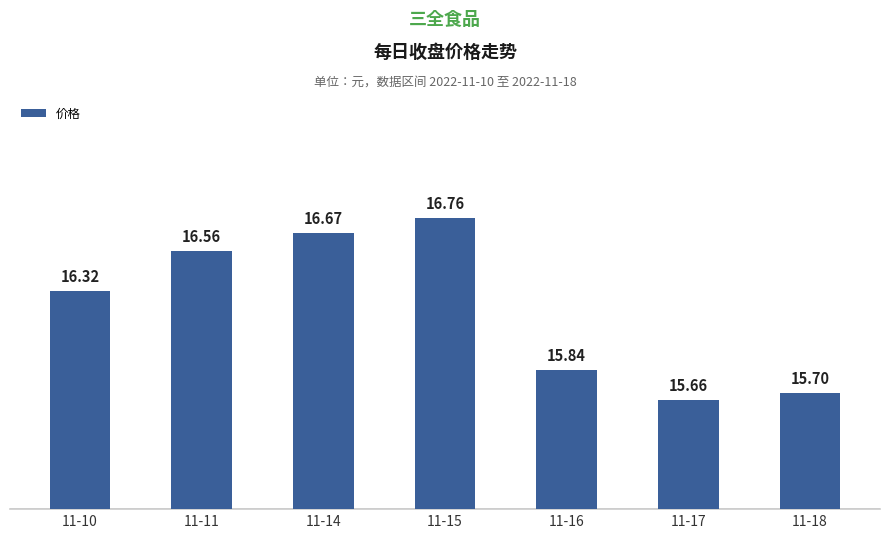

Are the bars horizontal?

No